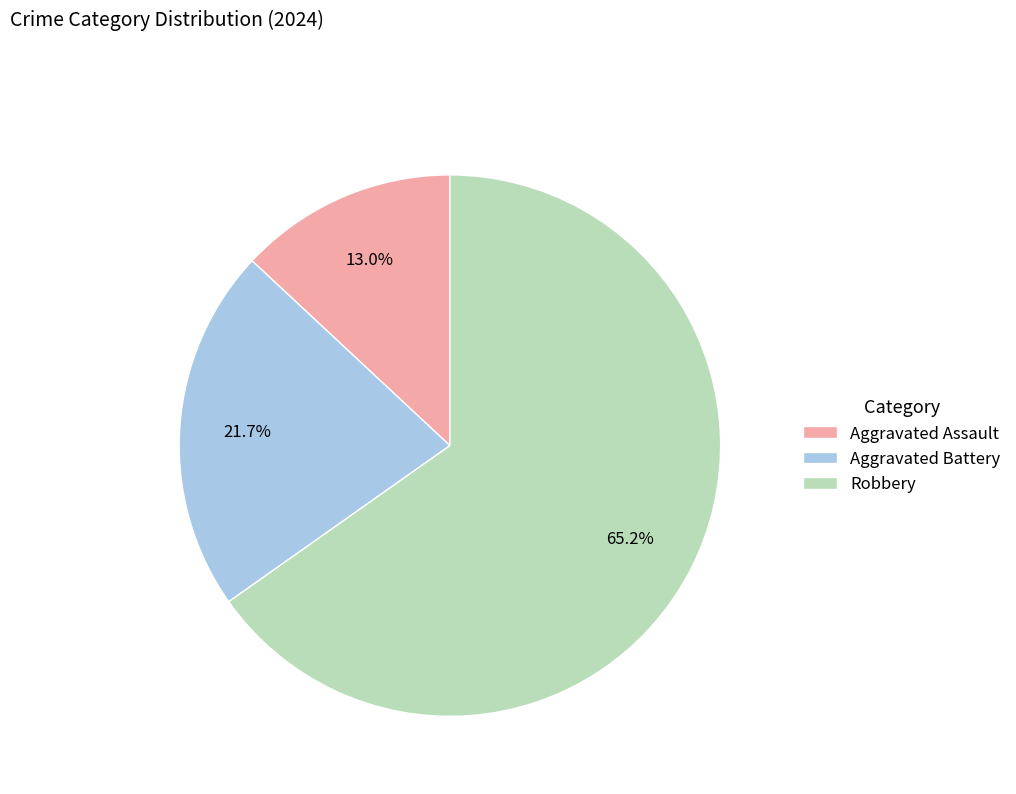

Does Robbery represent more than half of the total?

Yes